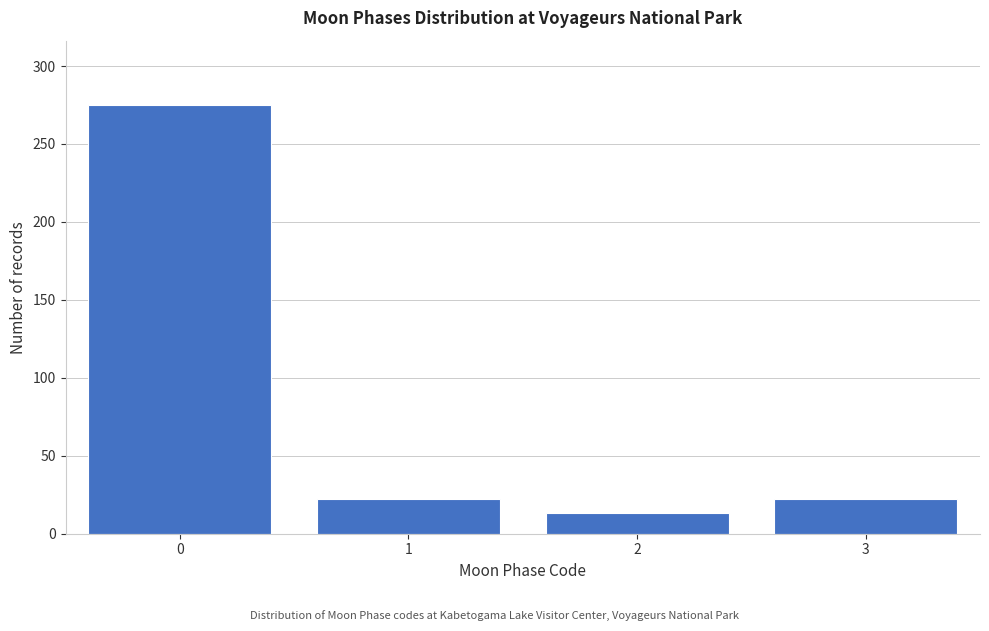

Reading right to left, list all the values displayed in this chart.

22	13	22	275